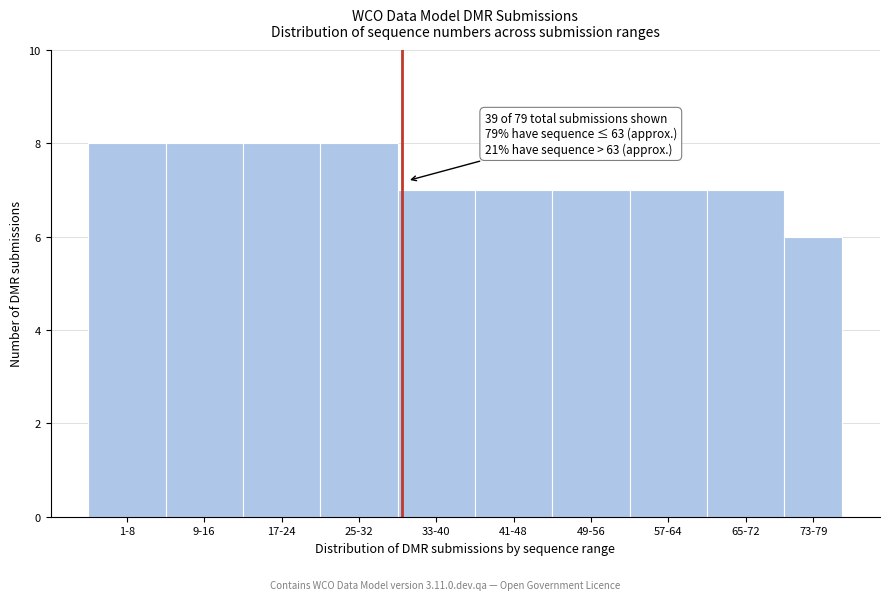

Reading left to right, list all the values displayed in this chart.

8	8	8	8	7	7	7	7	7	6